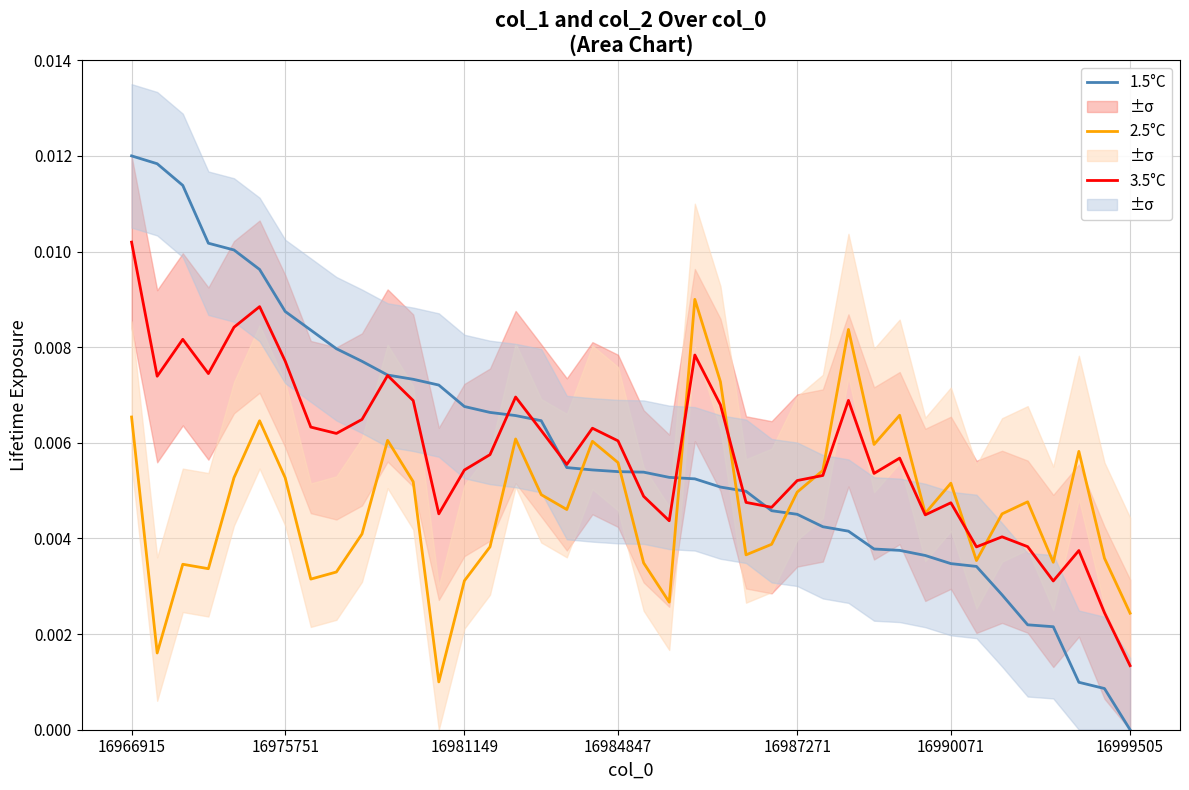

How many lines are shown in the chart?

3